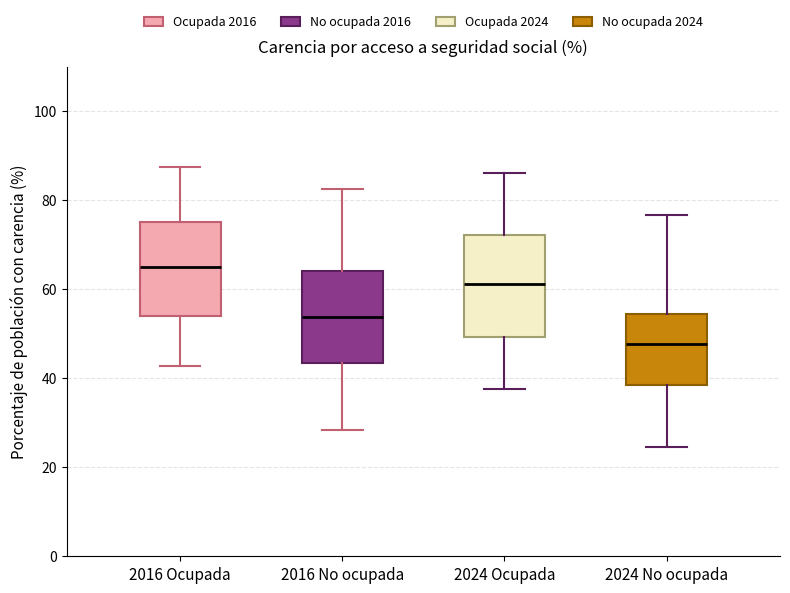

Reading left to right, read every box against the y-axis: the position of its median line, the range the box covers, and the ends of its whiskers. The values are not printed on the chart, so give them approximately, as read against the axis.

2016 Ocupada: median 66, box 54 to 76, whiskers 42 to 88
2016 No ocupada: median 54, box 44 to 64, whiskers 28 to 82
2024 Ocupada: median 62, box 50 to 72, whiskers 38 to 86
2024 No ocupada: median 48, box 38 to 54, whiskers 24 to 76